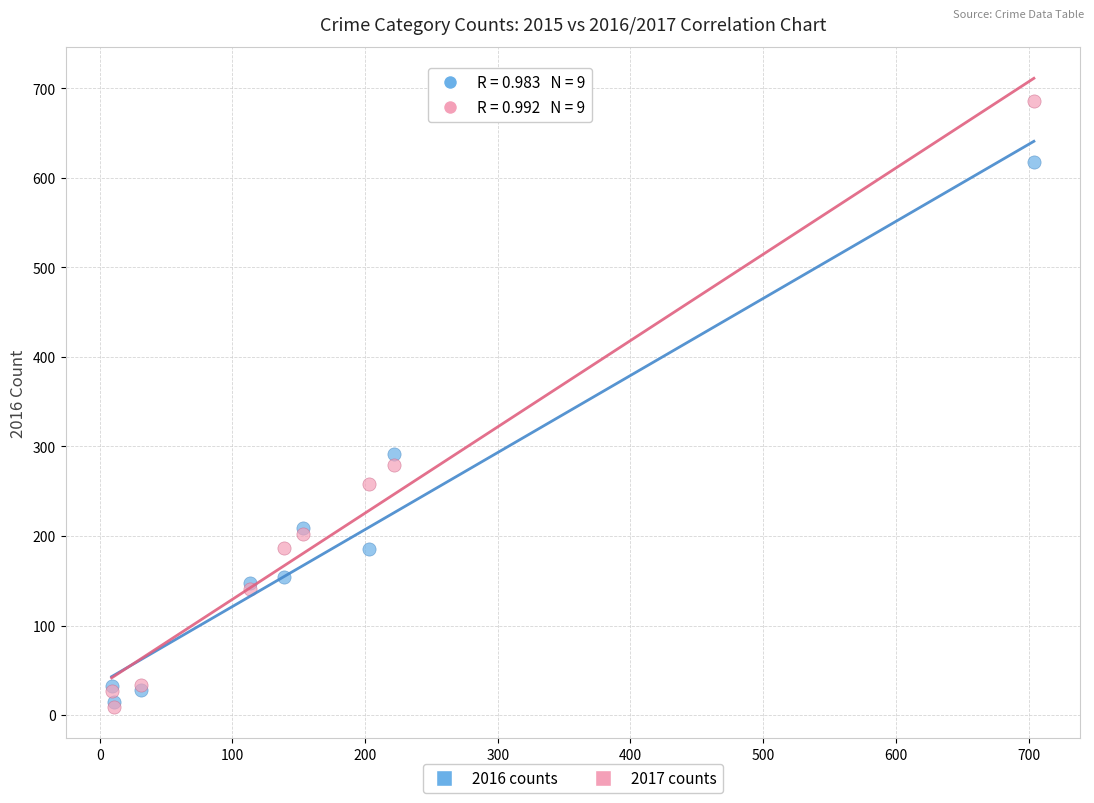

In the 2016 counts series, what Y value is closest to 316?

292